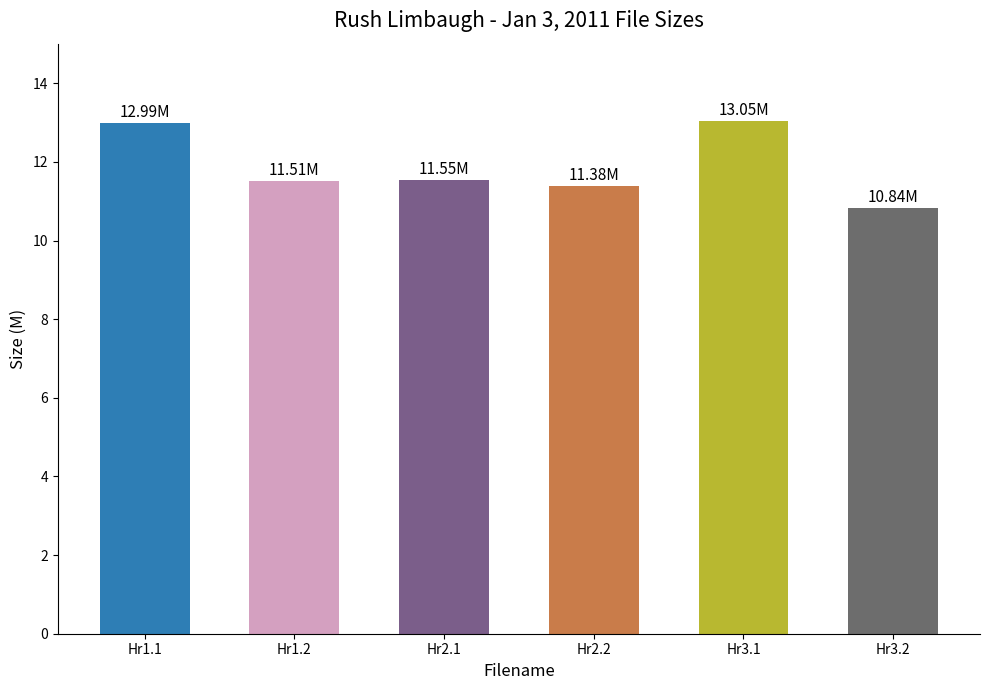

What is the sum of the values at Hr2.1 and Hr2.2?

22.9